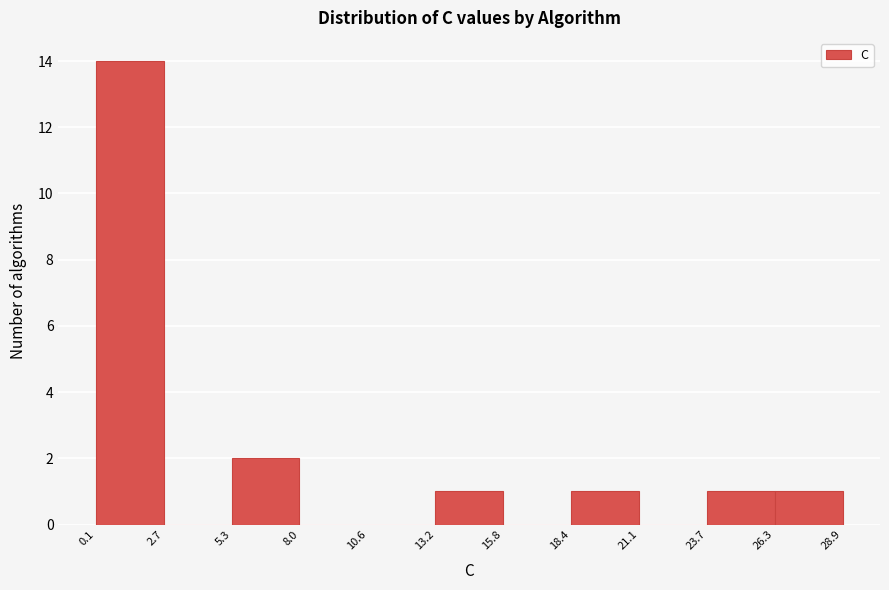

Reading left to right, transcribe this chart: for each bar, give the range it covers on the x-axis and its height. The values are not printed on the chart, so give them approximately, as read against the axis.

0.1 to 2.7: 14
2.7 to 5.3: 0
5.3 to 8.0: 2
8.0 to 10.6: 0
10.6 to 13.2: 0
13.2 to 15.8: 1
15.8 to 18.4: 0
18.4 to 21.1: 1
21.1 to 23.7: 0
23.7 to 26.3: 1
26.3 to 28.9: 1